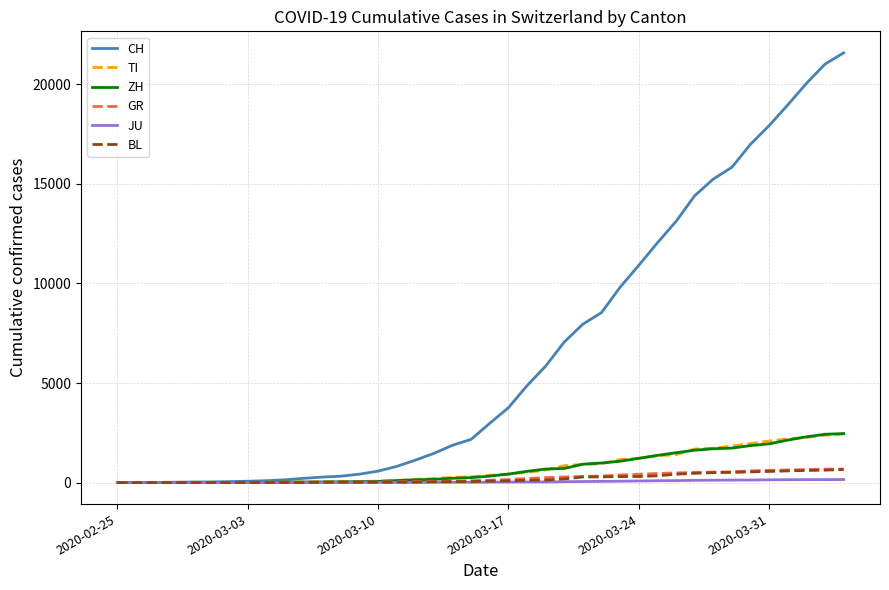

Is this an area chart (filled region under the line)?

No